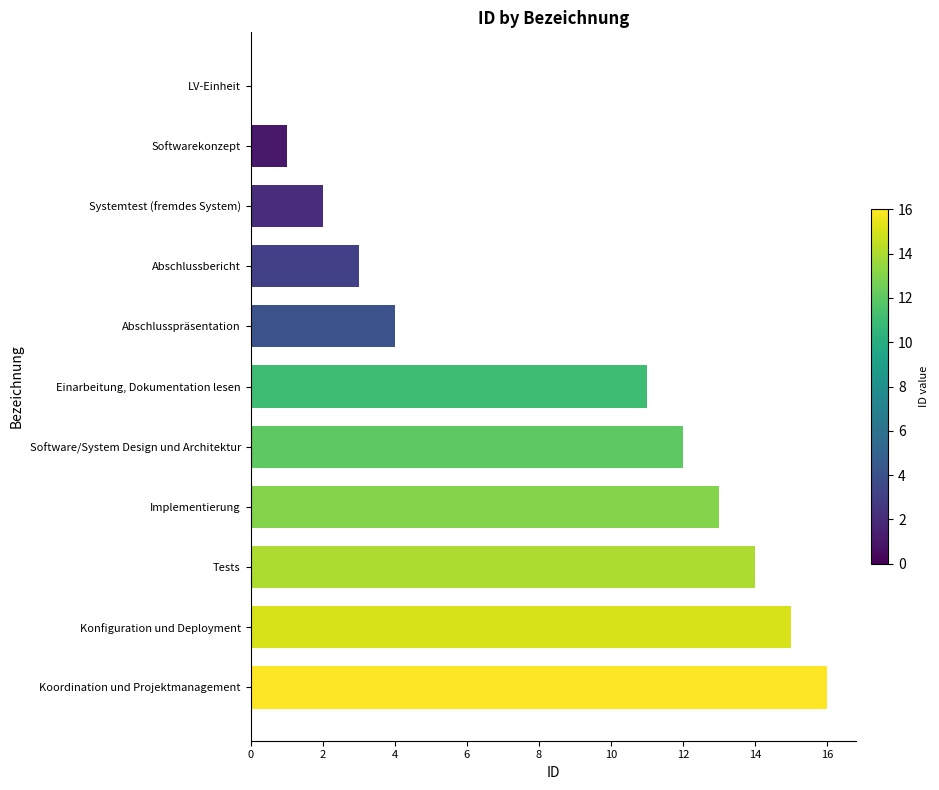

At which category does the chart reach its peak across all series?

Koordination und Projektmanagement